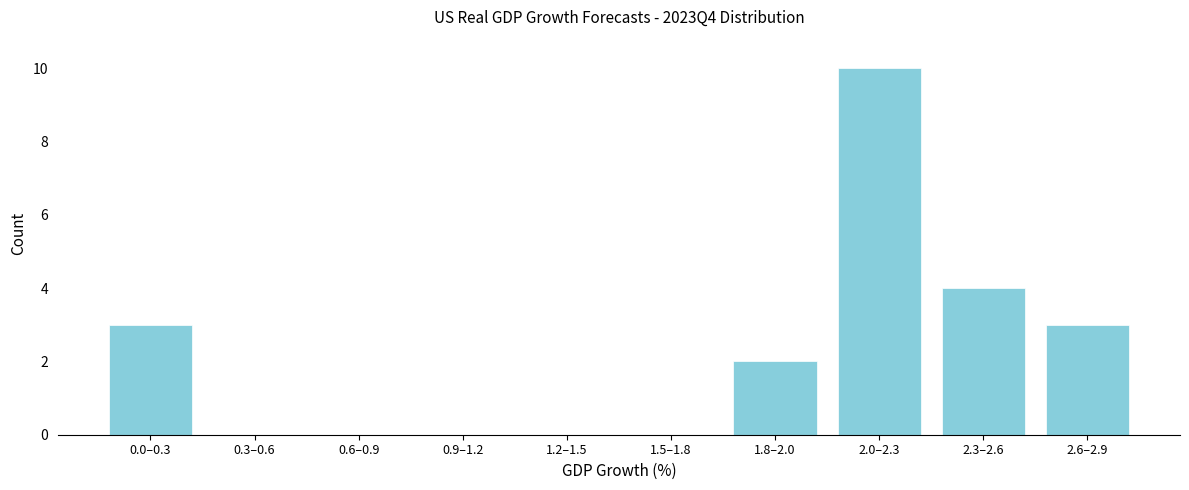

Reading left to right, transcribe all the data shown in this chart.

0.0–0.3=3	0.3–0.6=0	0.6–0.9=0	0.9–1.2=0	1.2–1.5=0	1.5–1.8=0	1.8–2.0=2	2.0–2.3=10	2.3–2.6=4	2.6–2.9=3